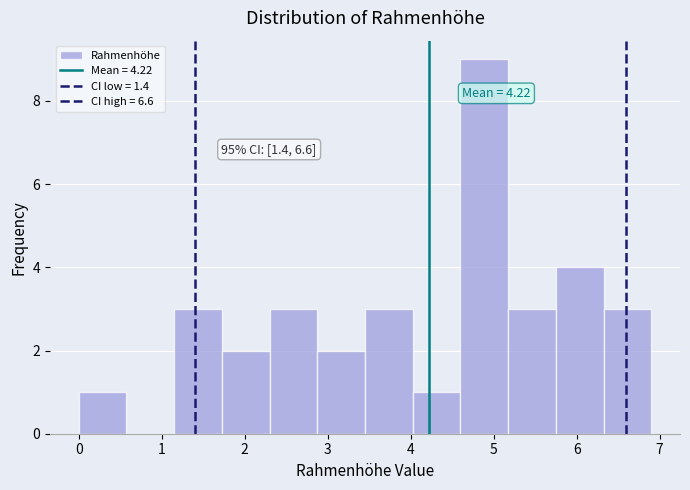

Which range on the x-axis has the tallest bar?

4.6 to 5.2